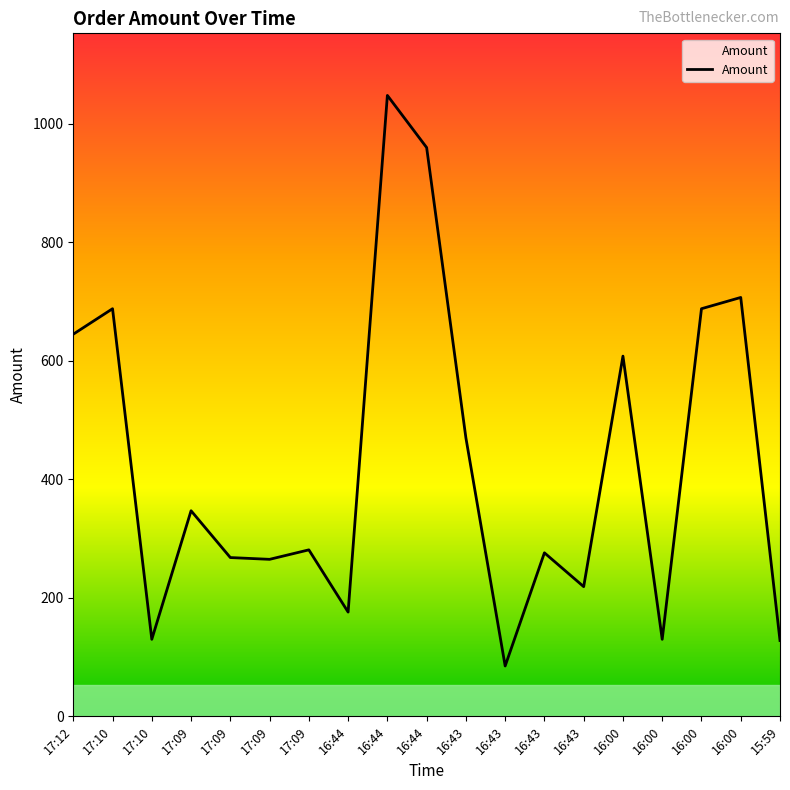

What is the average value?

427.3